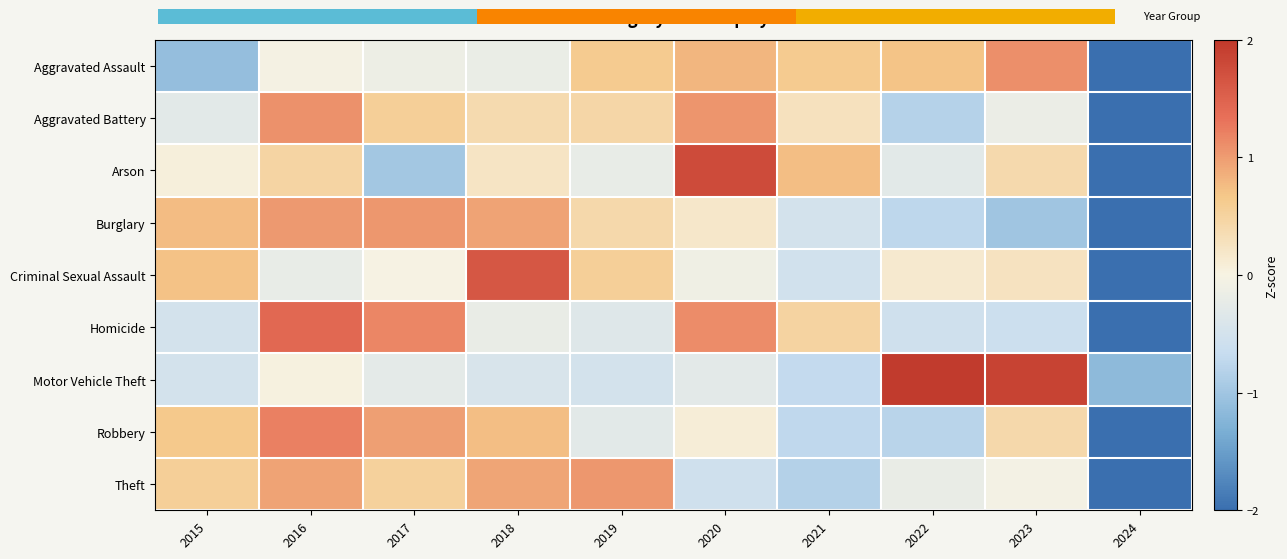

What value does the Motor Vehicle Theft series have at 2017?

-0.3